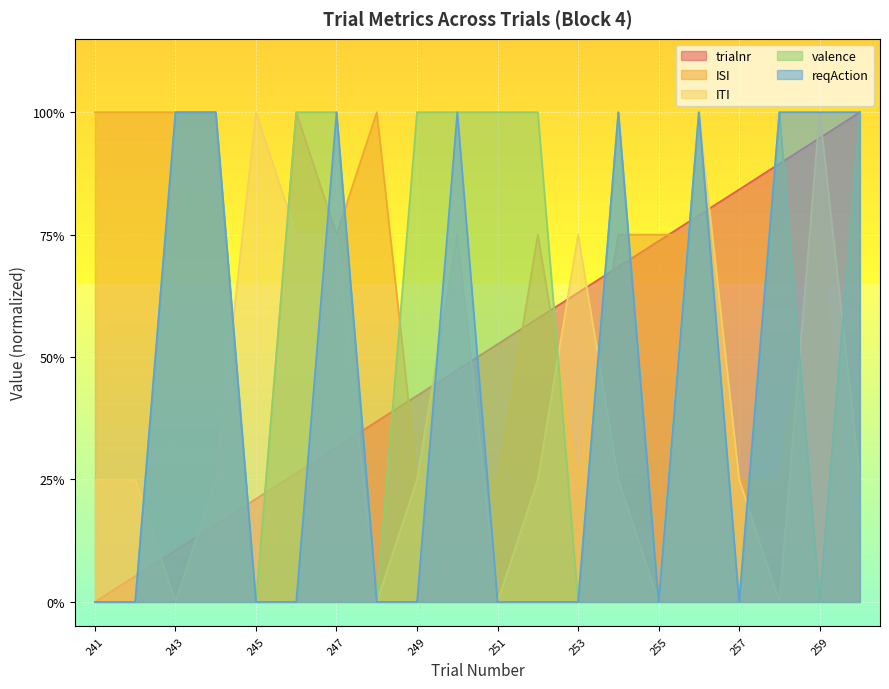

True or false: trialnr has more than 0 points higher than both neighbors.

False